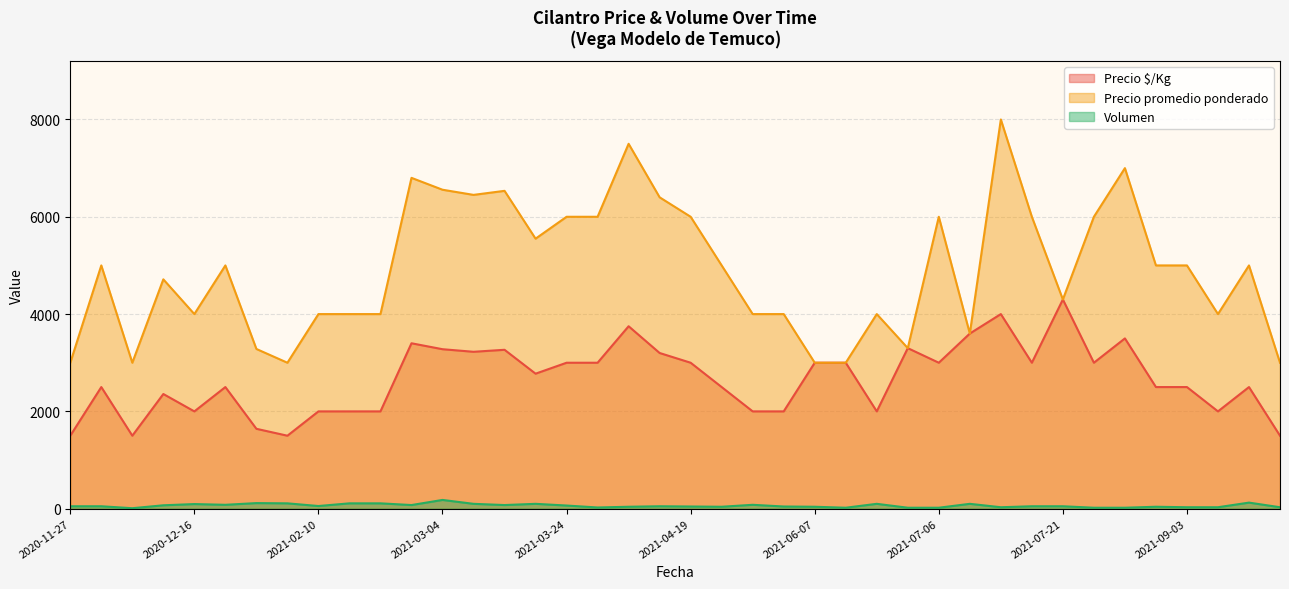

What are all the series names shown in the legend?

Precio $/Kg, Precio promedio ponderado, Volumen